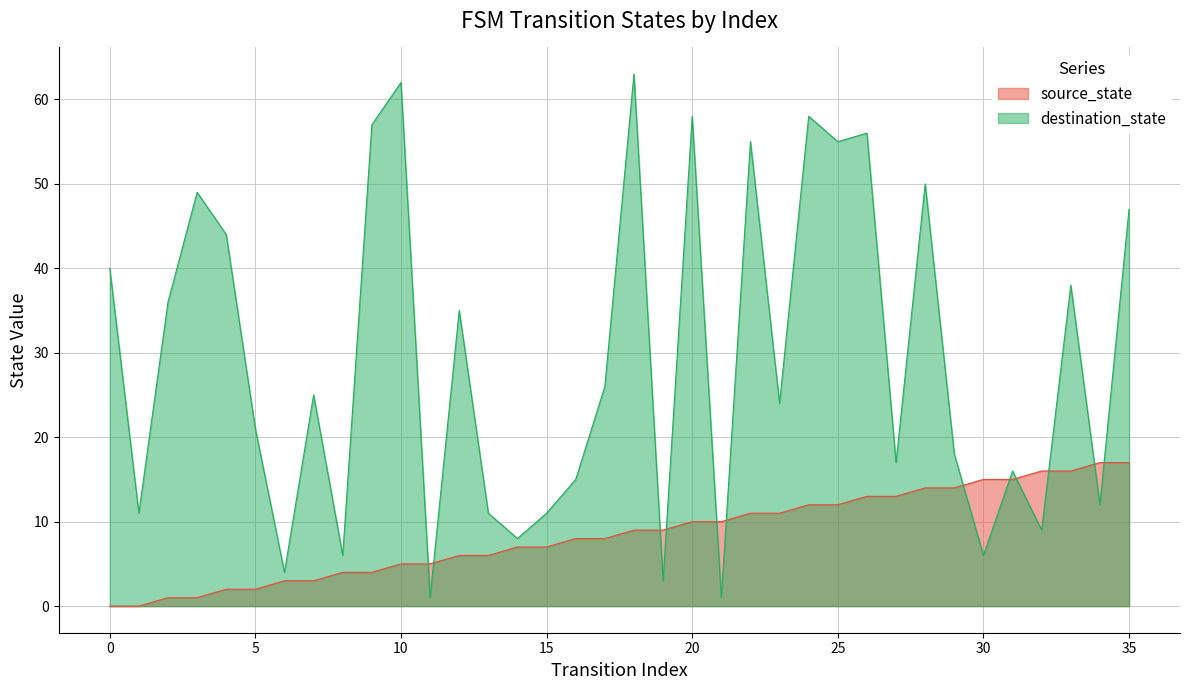

Reading left to right, extract all data points from this chart.

source_state: 0=0	1=0	2=1	3=1	4=2	5=2	6=3	7=3	8=4	9=4	10=5	11=5	12=6	13=6	14=7	15=7	16=8	17=8	18=9	19=9	20=10	21=10	22=11	23=11	24=12	25=12	26=13	27=13	28=14	29=14	30=15	31=15	32=16	33=16	34=17	35=17
destination_state: 0=40	1=11	2=36	3=49	4=44	5=21	6=4	7=25	8=6	9=57	10=62	11=1	12=35	13=11	14=8	15=11	16=15	17=26	18=63	19=3	20=58	21=1	22=55	23=24	24=58	25=55	26=56	27=17	28=50	29=18	30=6	31=16	32=9	33=38	34=12	35=47